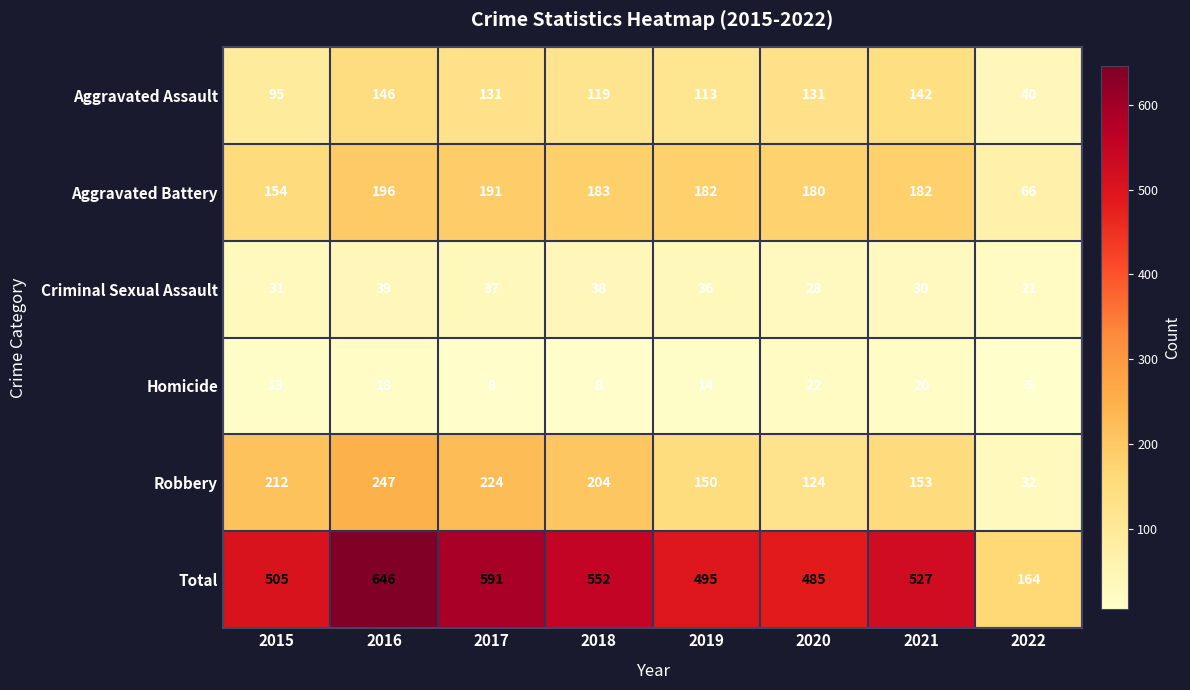

What is the sum of the Robbery values at 2015 and 2016?

459